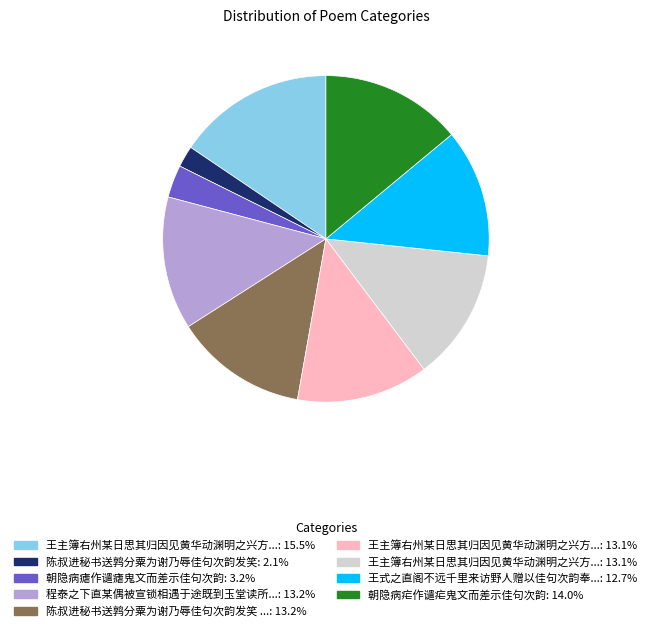

Does any single category account for the majority?

No